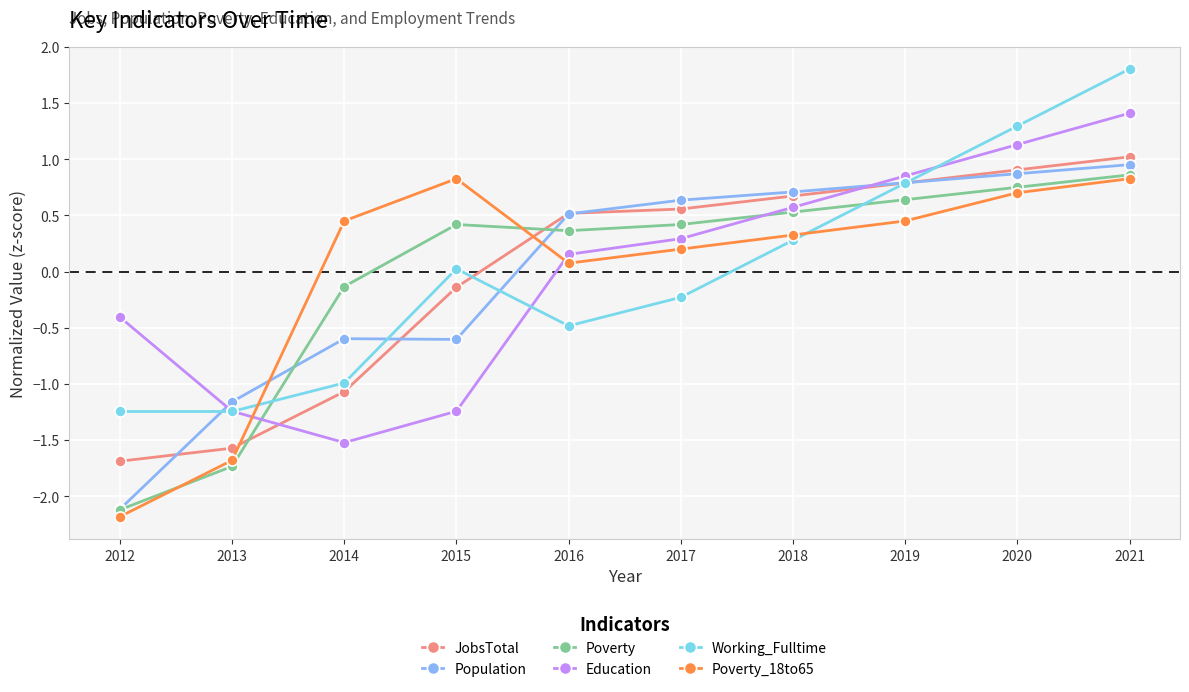

True or false: Education has more than 0 interior local peaks.

False